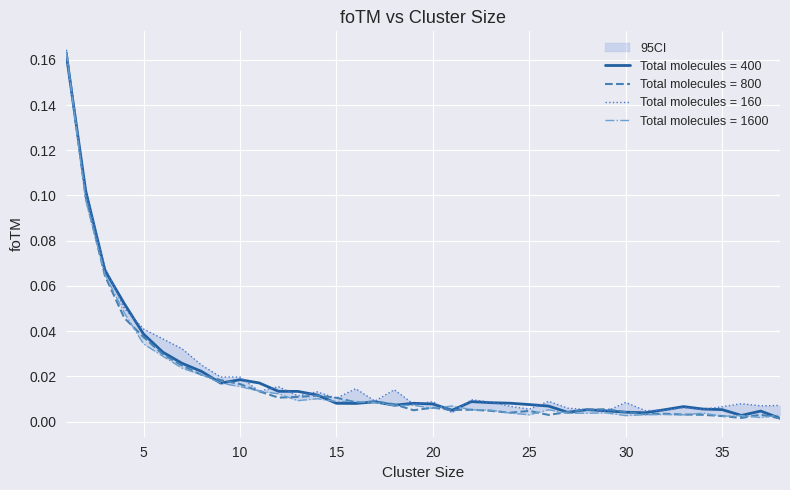

Which series has the largest range (max minus min)?

Total molecules = 800